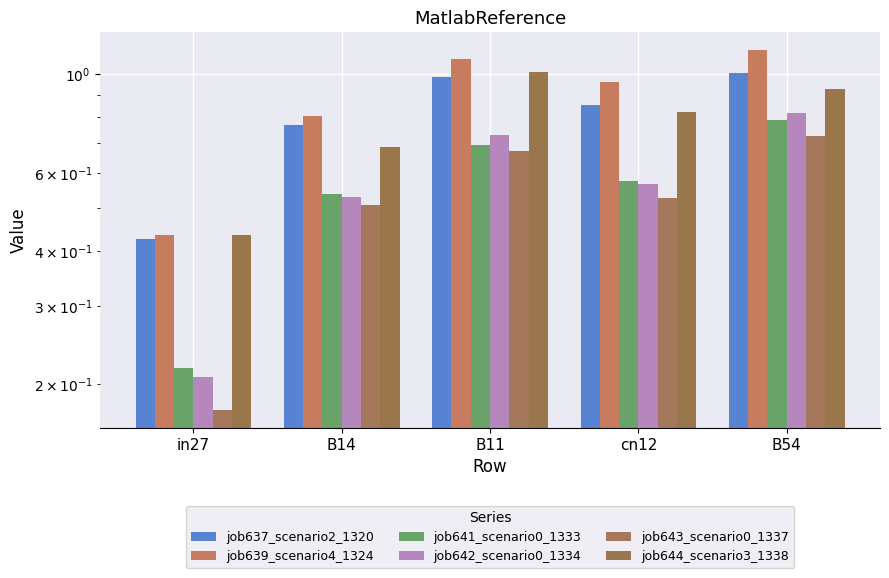

List the series in order of their peak value, lowest first.

job643_scenario0_1337, job641_scenario0_1333, job642_scenario0_1334, job637_scenario2_1320, job644_scenario3_1338, job639_scenario4_1324